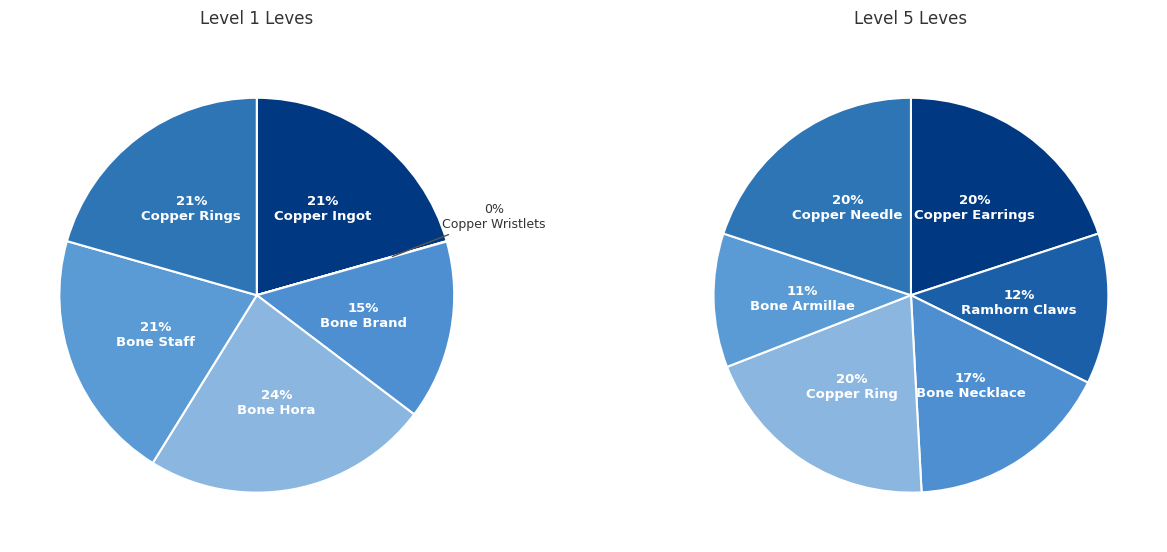

Does any single category account for the majority?

No